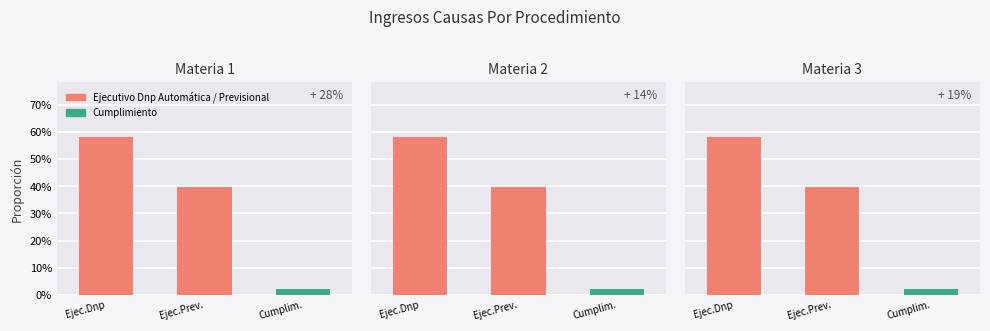

What is the label of the 3rd bar from the left?

Cumplim.